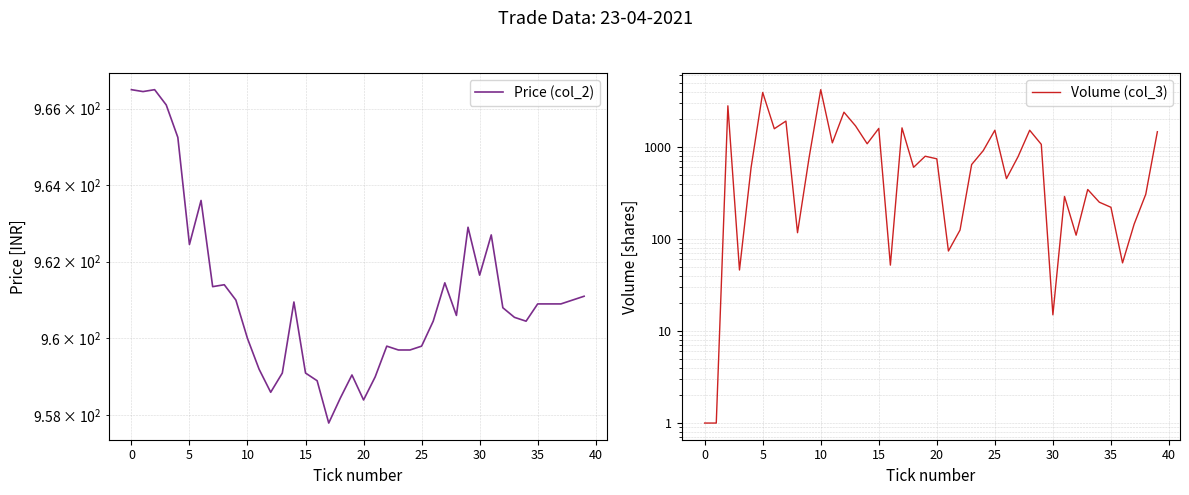

True or false: Price (col_2) and Volume (col_3) cross at least once.

True